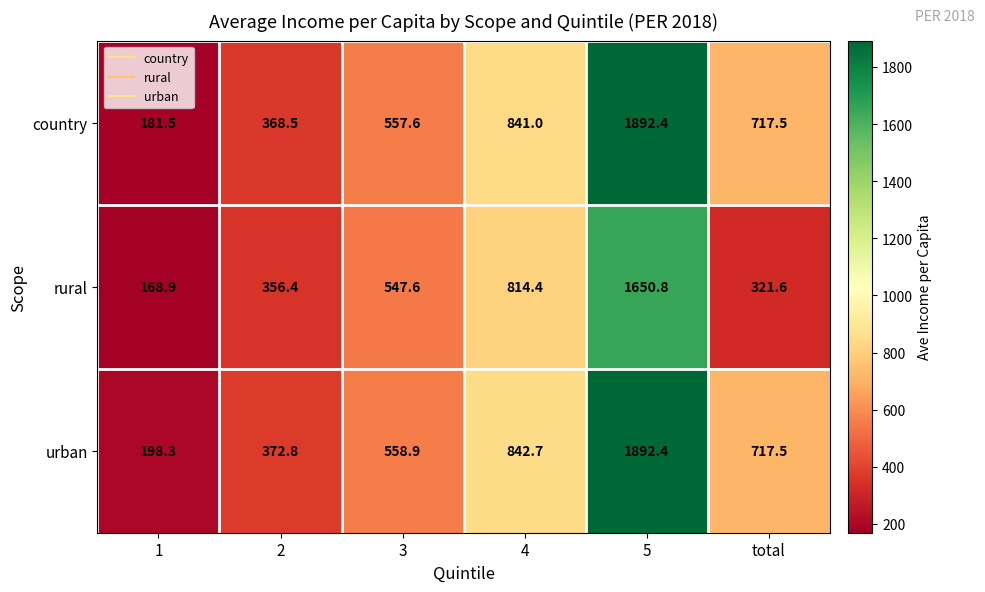

Reading left to right, transcribe all the data shown in this chart.

country: 1=181.5	2=368.5	3=557.6	4=841.0	5=1892.4	total=717.5
rural: 1=168.9	2=356.4	3=547.6	4=814.4	5=1650.8	total=321.6
urban: 1=198.3	2=372.8	3=558.9	4=842.7	5=1892.4	total=717.5